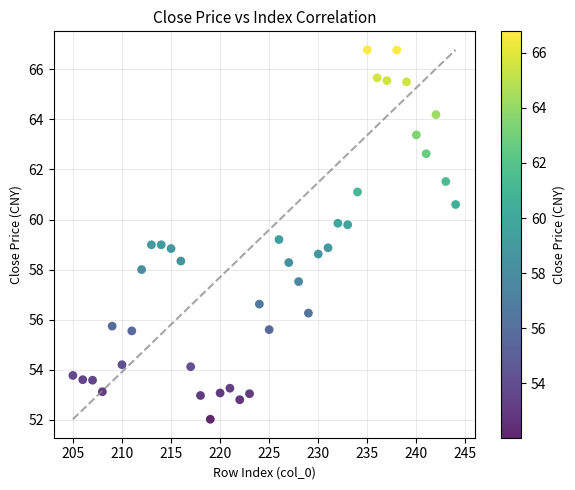

What is the range of X values (max minus min)?

39.0